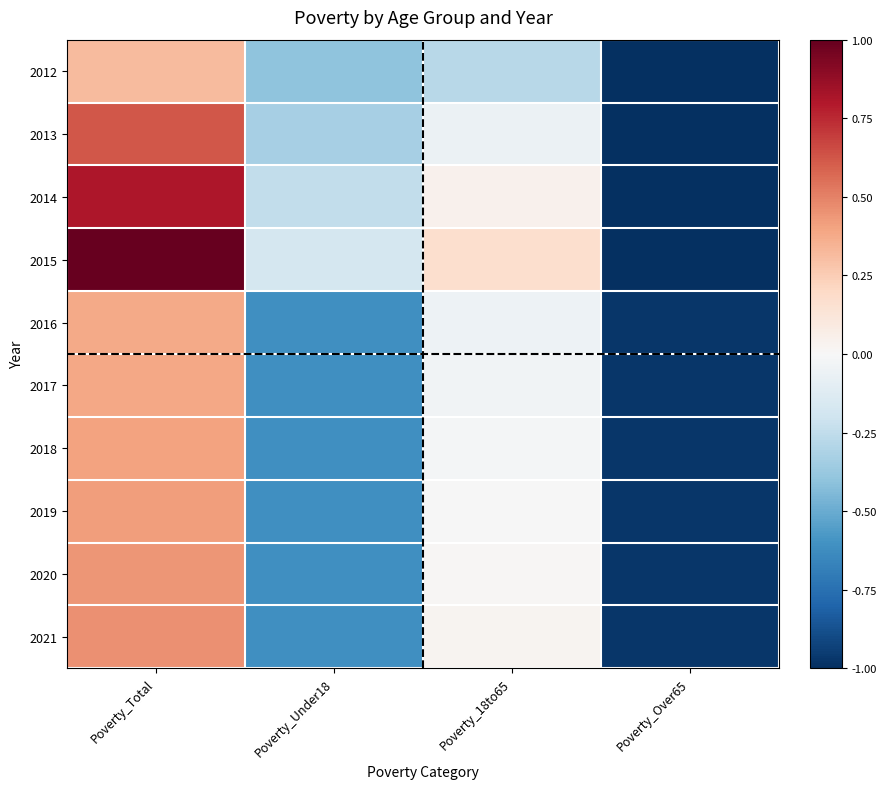

What is the smallest value displayed?

-1.0